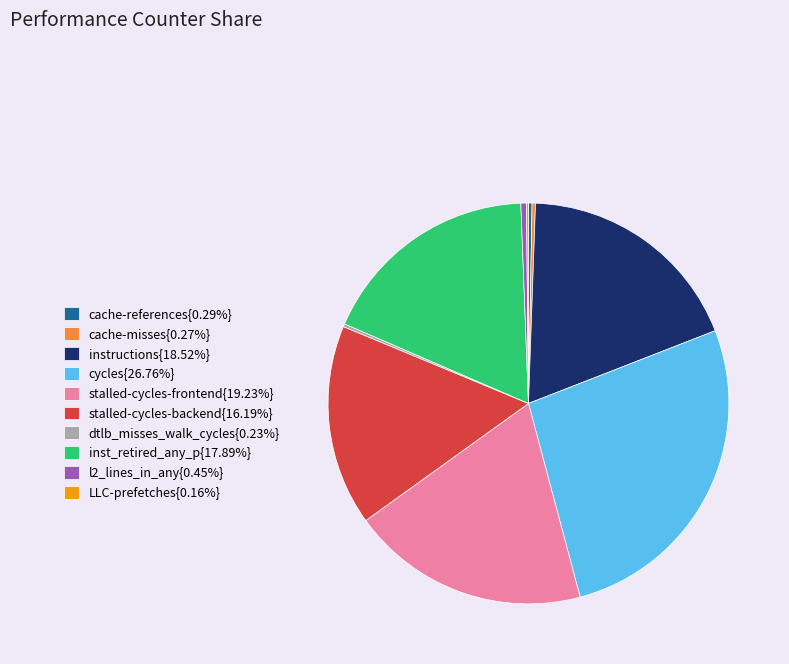

Approximately how many times larger is the value at l2_lines_in_any{0.45%} compared to cache-references{0.29%}?

1.6